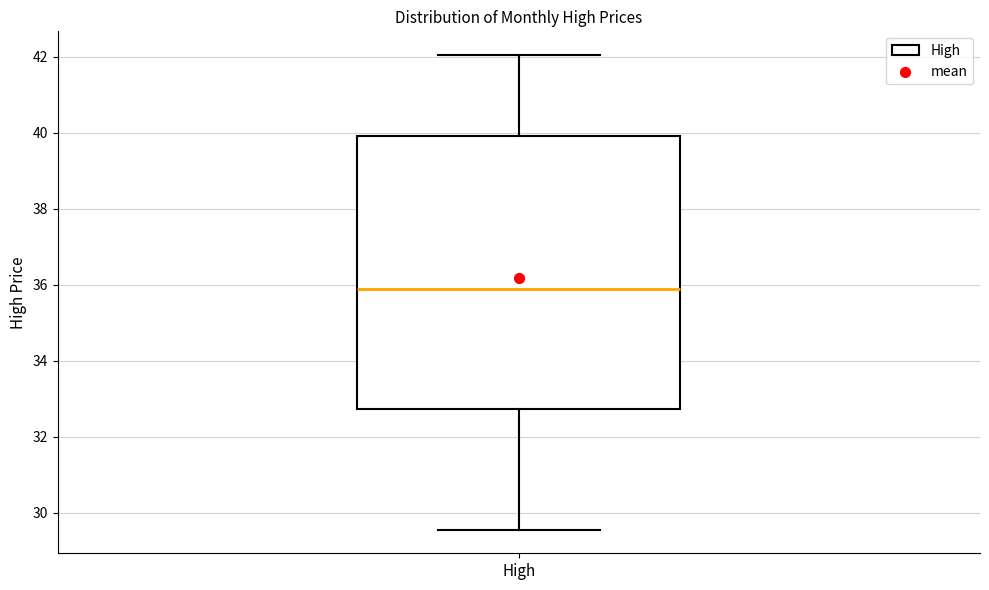

Transcribe this box plot: give where the median line is, the range the box spans, and where the two whiskers end, as read against the y-axis. The values are not printed on the chart, so give them approximately, as read against the axis.

median 35.8, box 32.8 to 40.0, whiskers 29.6 to 42.0